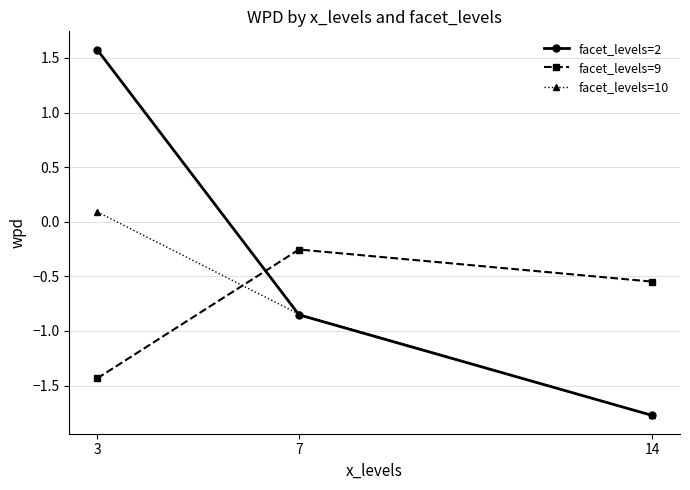

Between 3 and 7, which series saw the biggest shift?

facet_levels=2